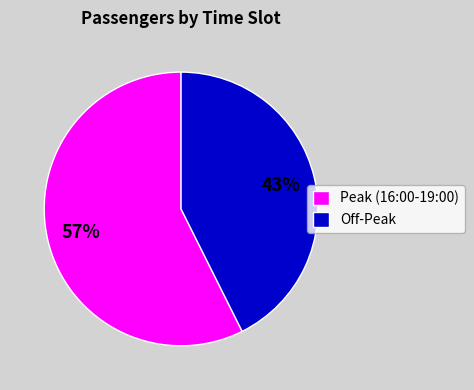

Which slice is the smallest?

Off-Peak